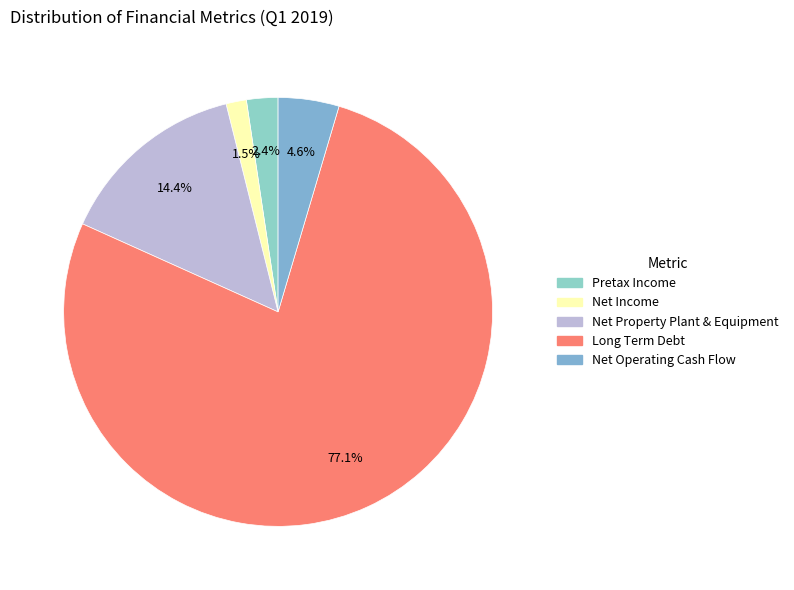

Which has a higher value, Net Income or Net Operating Cash Flow?

Net Operating Cash Flow